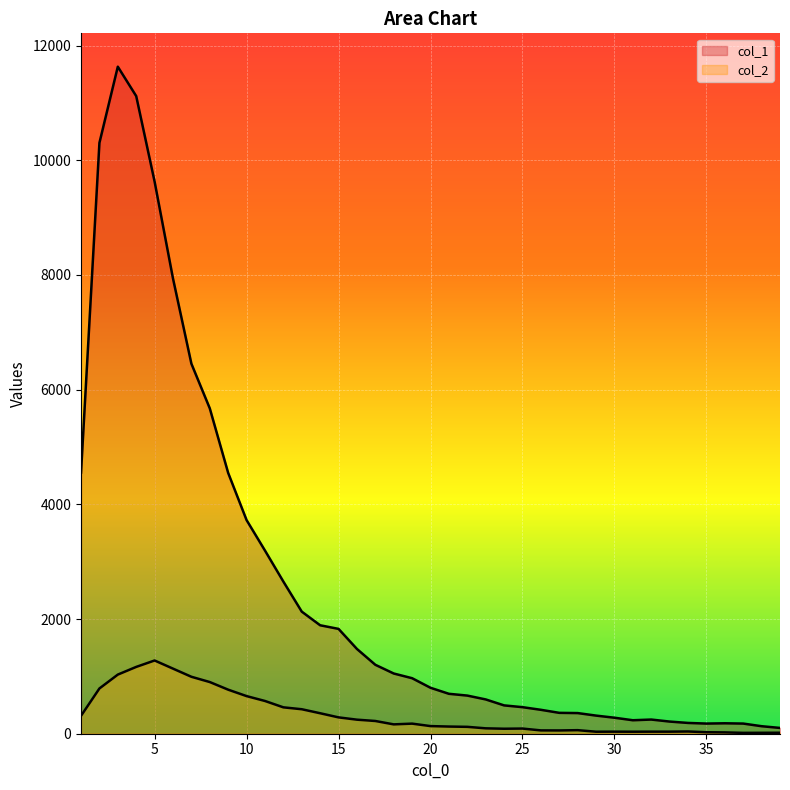

Does the chart display data point markers on the line(s)?

No